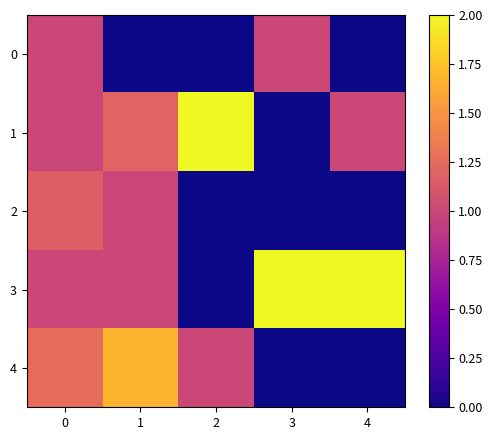

Reading left to right, transcribe all the data shown in this chart.

0: 0=1.0	1=0.0	2=0.0	3=1.0	4=0.0
1: 0=1.0	1=1.2	2=2.0	3=0.0	4=1.0
2: 0=1.2	1=1.0	2=0.0	3=0.0	4=0.0
3: 0=1.0	1=1.0	2=0.0	3=2.0	4=2.0
4: 0=1.2	1=1.7	2=1.0	3=0.0	4=0.0